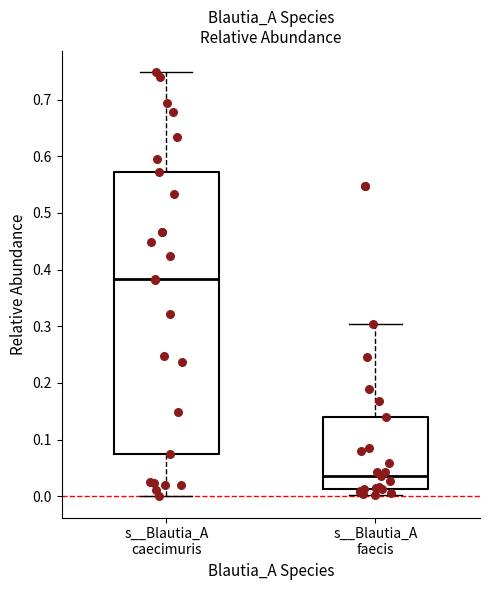

Where does the lower whisker of the box for s__Blautia_A caecimuris end on the y-axis? The values are not printed on the chart, so give them approximately, as read against the axis.

0.00